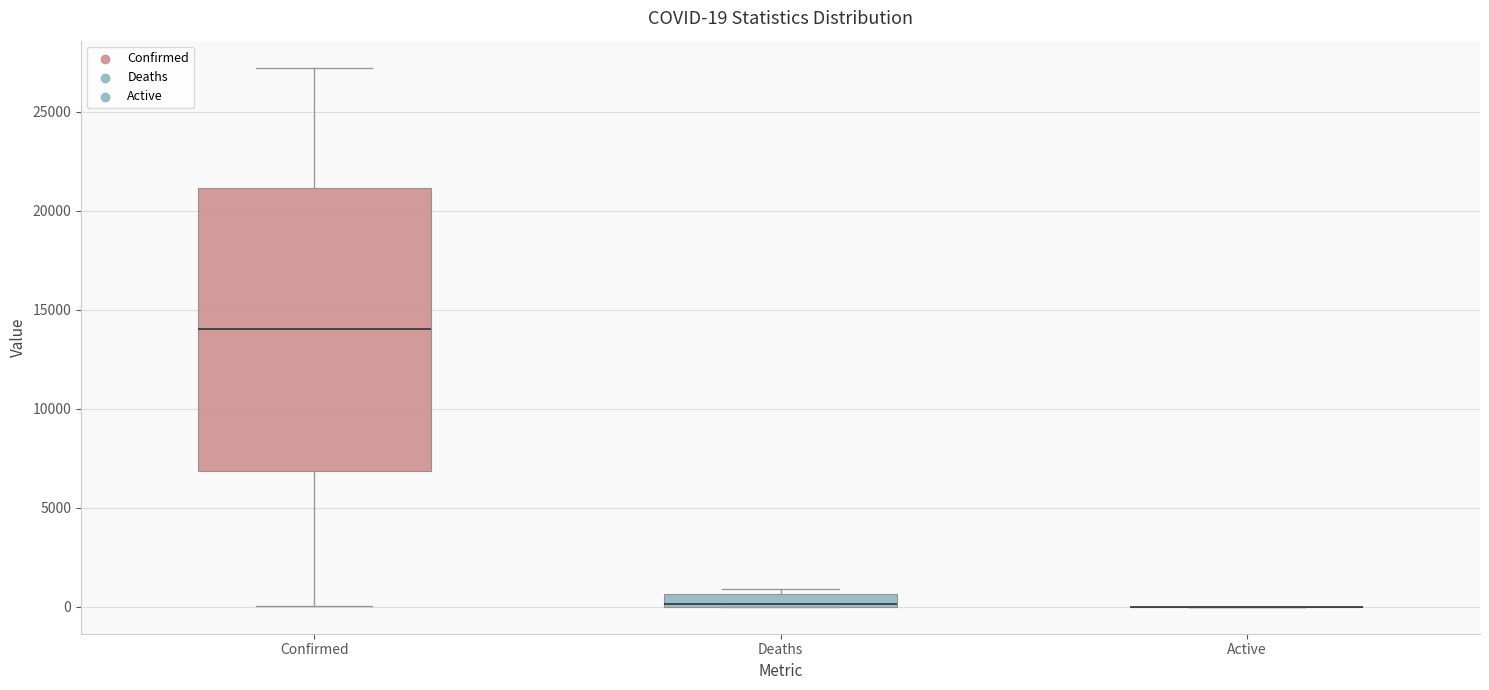

Which box is the tallest, from its lower edge to its upper edge?

Confirmed